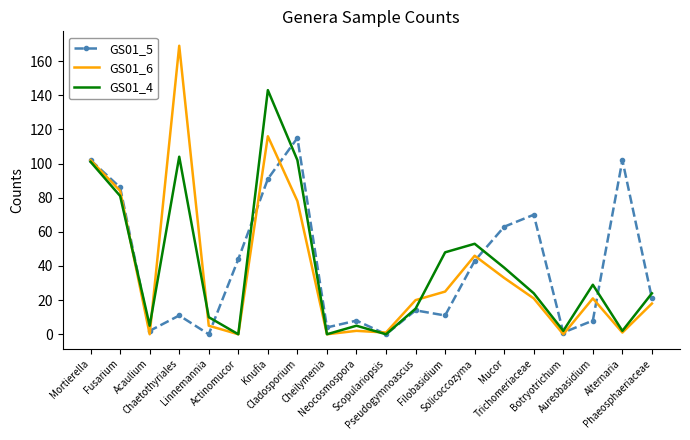

Where is GS01_6 nearest to the value 84?

Fusarium